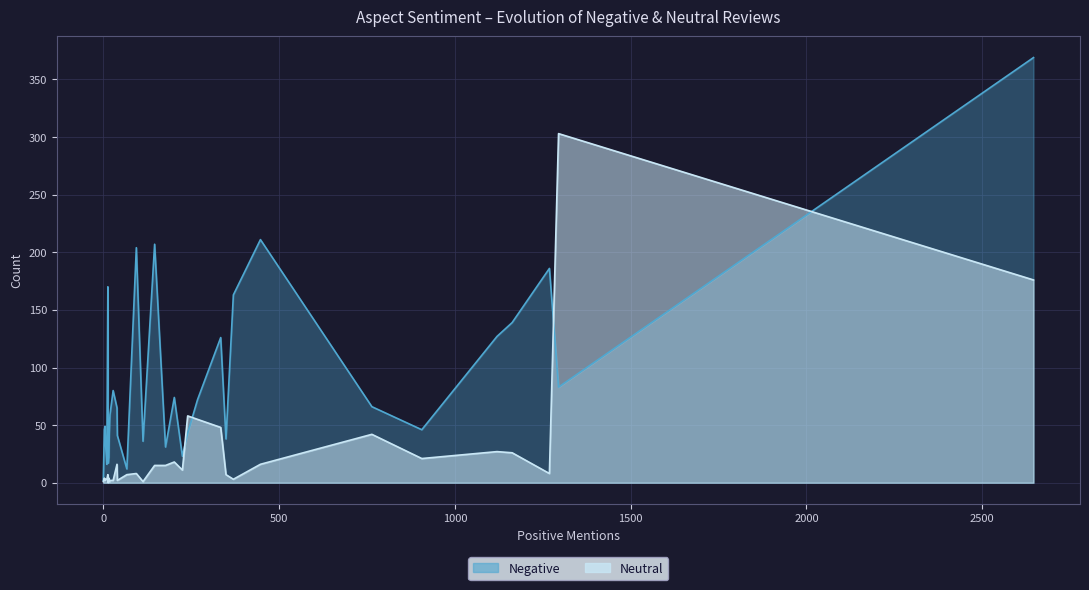

Which series has the largest range (max minus min)?

Negative